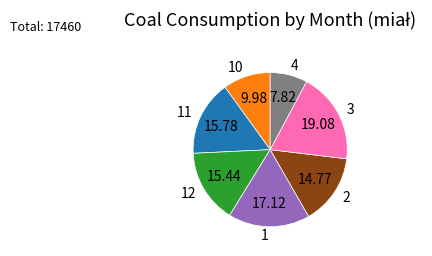

Which category has the smallest portion of the pie?

4